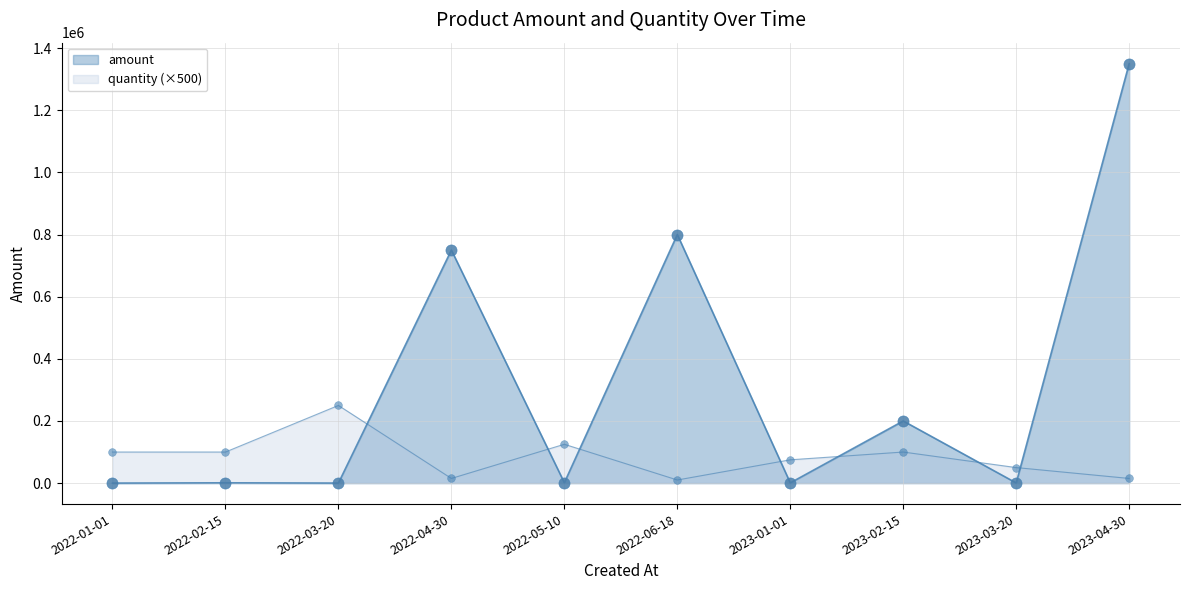

What is the label of the 7th point from the left?

2023-01-01